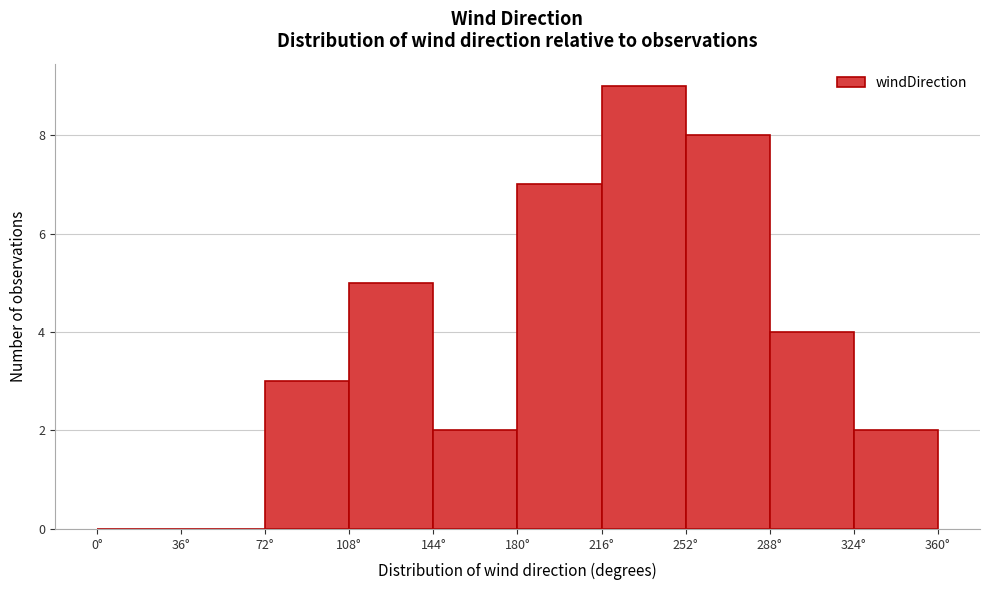

Over which range of the x-axis is the bar tallest?

216 to 252